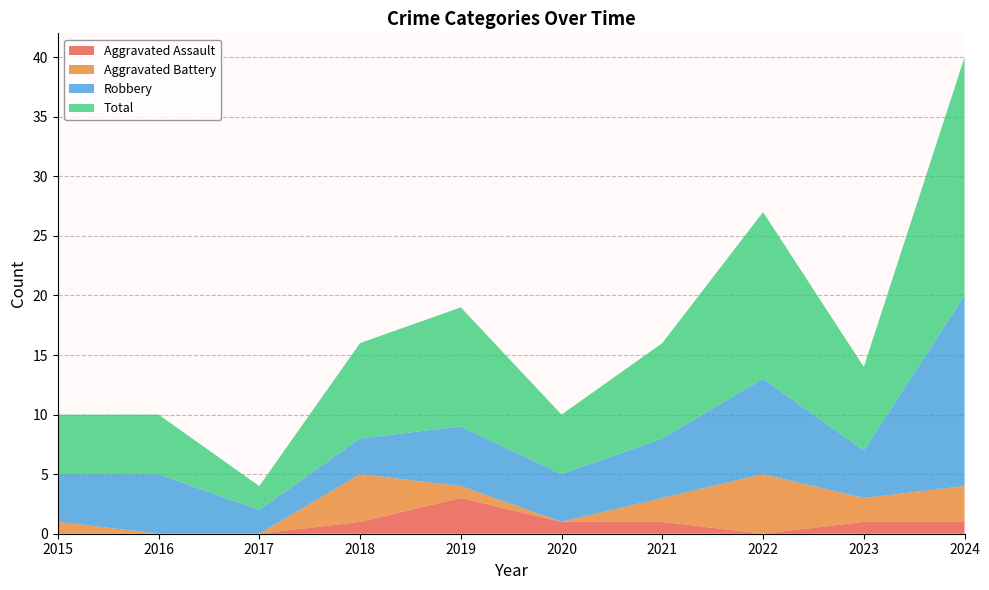

Reading right to left, list all the values displayed in this chart.

Aggravated Assault: 1	1	0	1	1	3	1	0	0	0
Aggravated Battery: 3	2	5	2	0	1	4	0	0	1
Robbery: 16	4	8	5	4	5	3	2	5	4
Total: 20	7	14	8	5	10	8	2	5	5